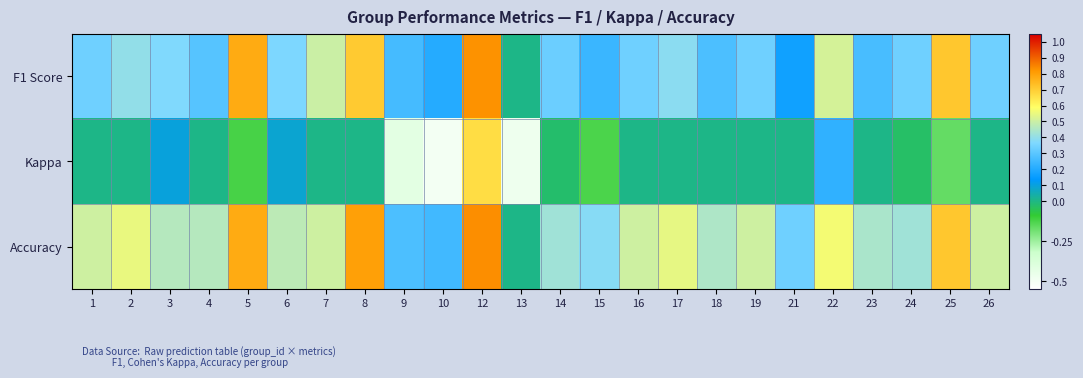

At how many categories does at least one series exceed 0?

23